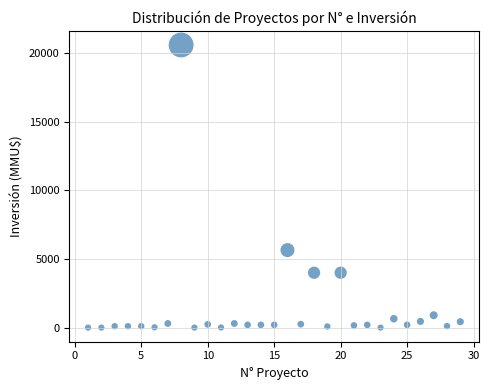

What Y value in the scatter plot is closest to 10302?

5650